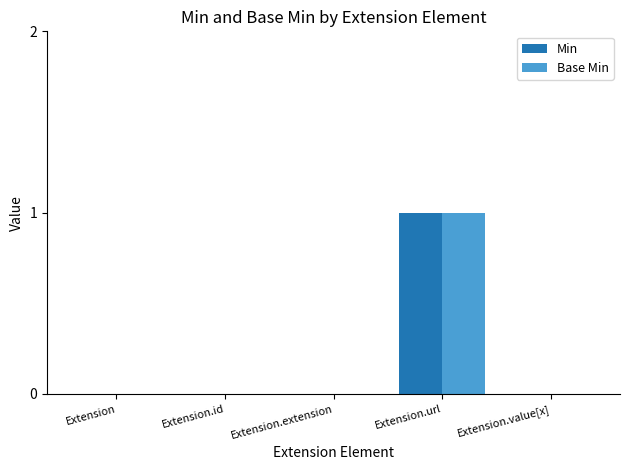

Which category has the highest value in the Base Min series?

Extension.url